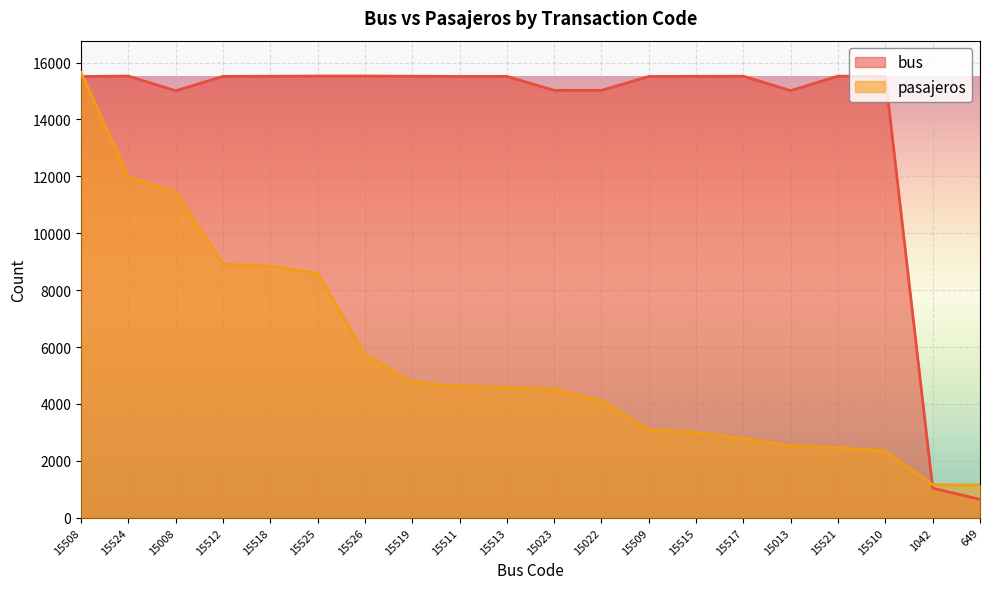

Where do bus and pasajeros first cross each other?

15508 and 15524